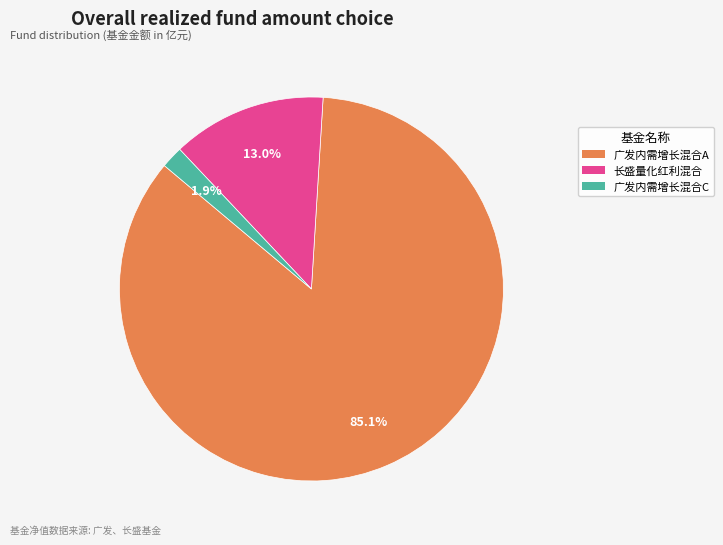

To the nearest percent, what is the average slice percentage?

33%